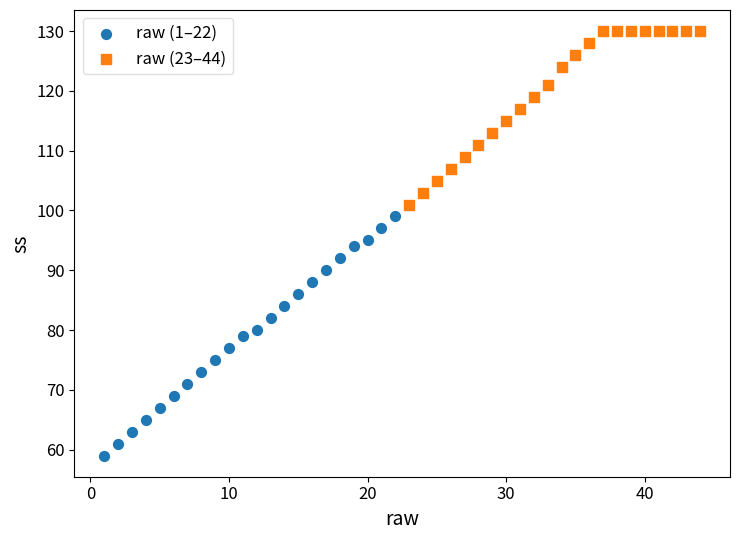

What are all the series names shown in the legend?

raw (1–22), raw (23–44)